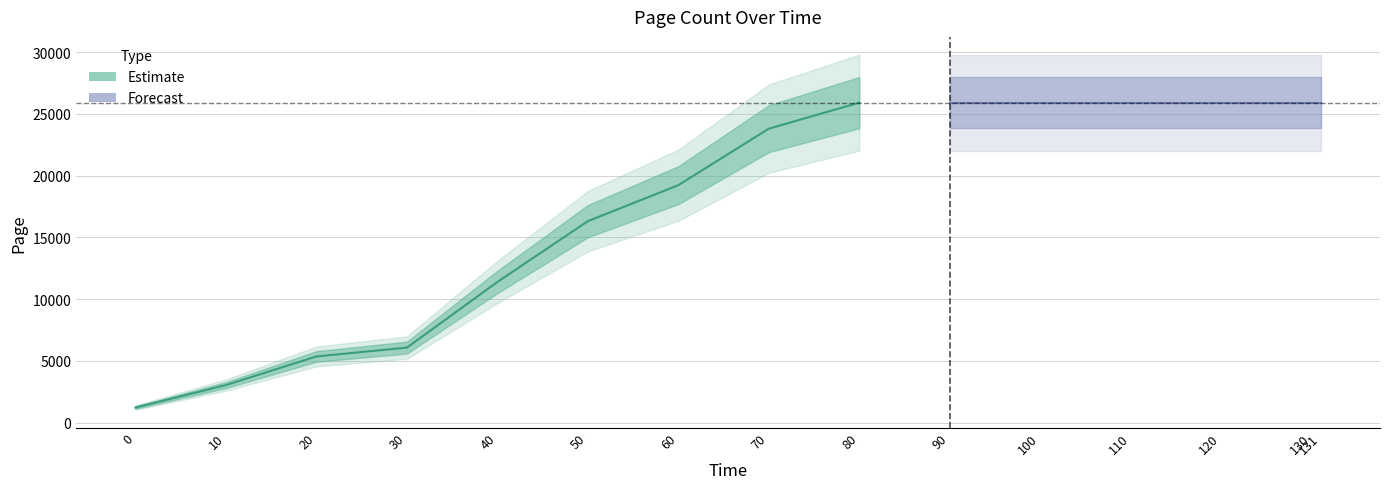

Does the chart display data point markers on the line(s)?

No